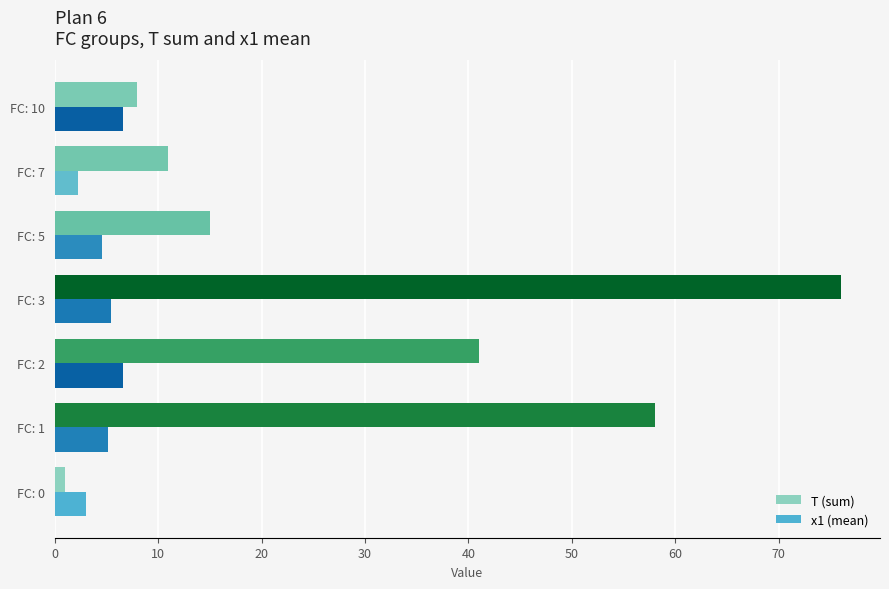

True or false: T (sum) has a value of 5.3 at FC: 5.

False